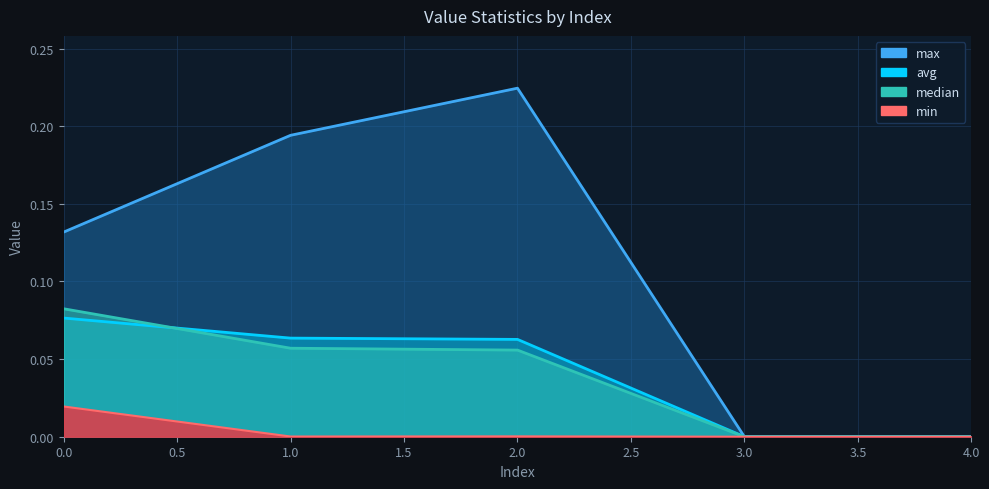

Read the avg value at 2.

0.1